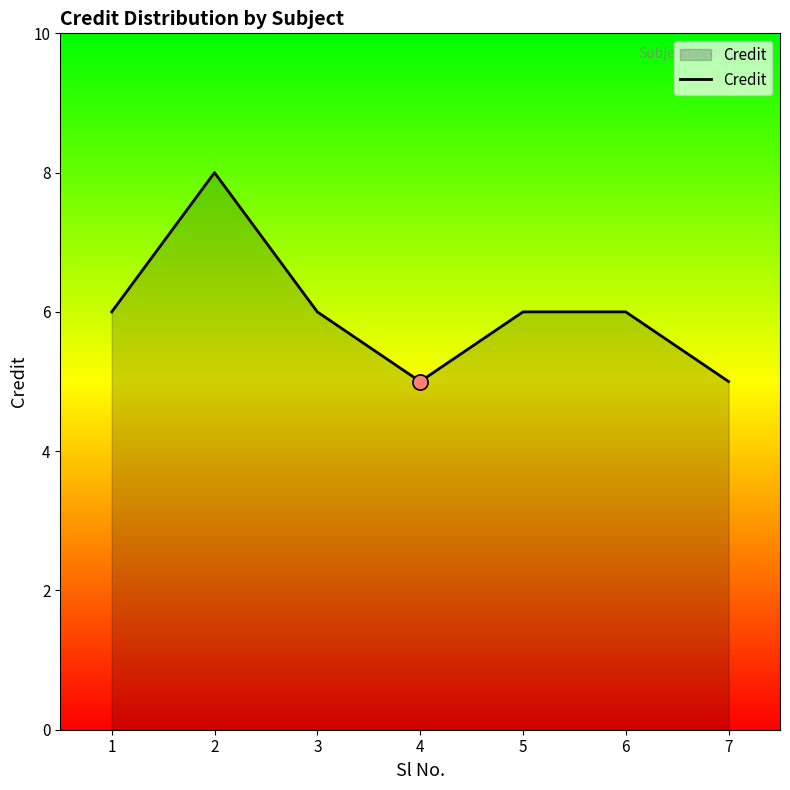

Between 5 and 4, which is larger?

5